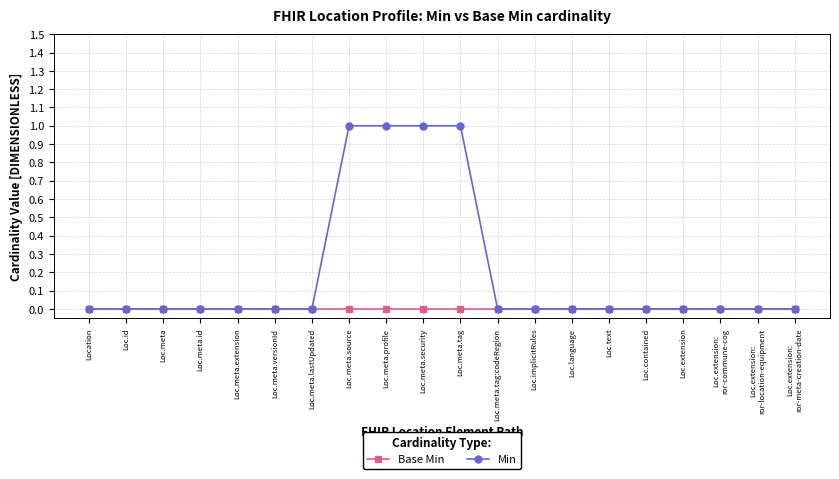

What are all the series names shown in the legend?

Base Min, Min